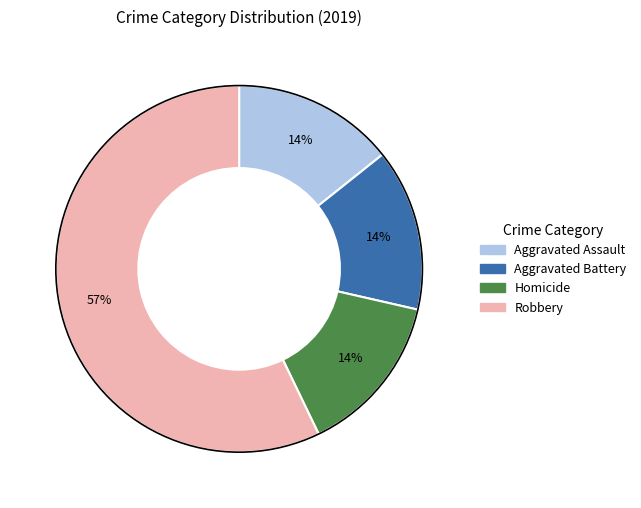

How many slices are in this pie chart?

4